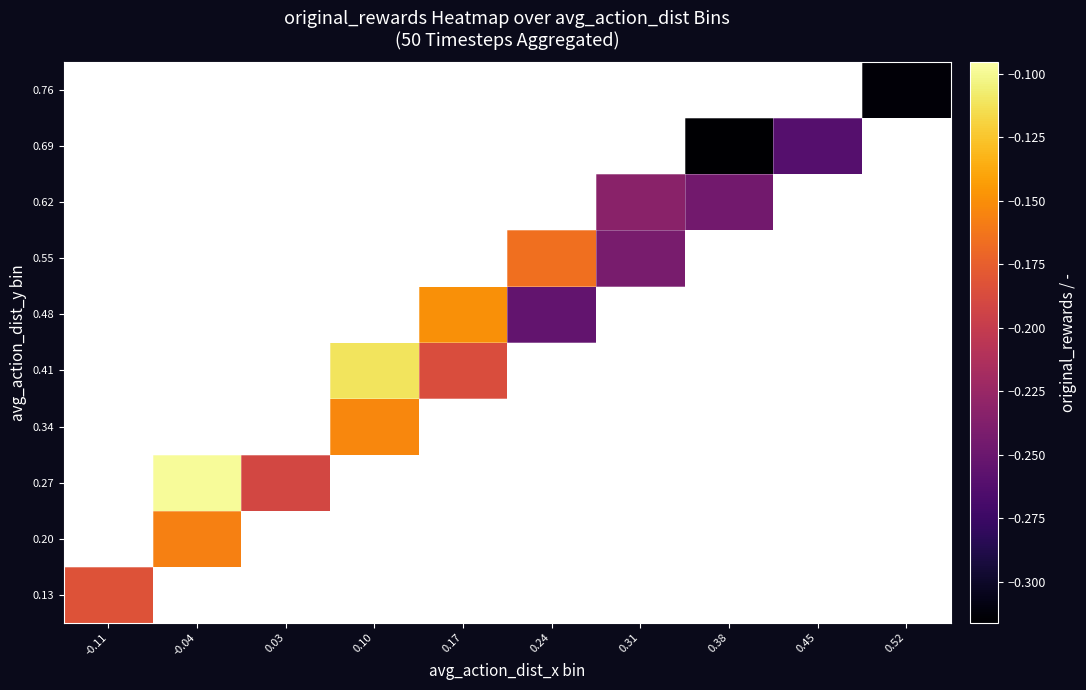

Which has a higher value, 0.31 or 0.10?

0.10